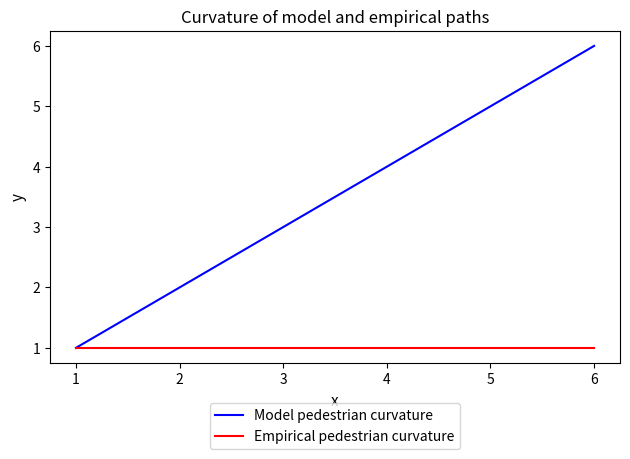

The Model pedestrian curvature series shows 6 at 3. True or false?

False